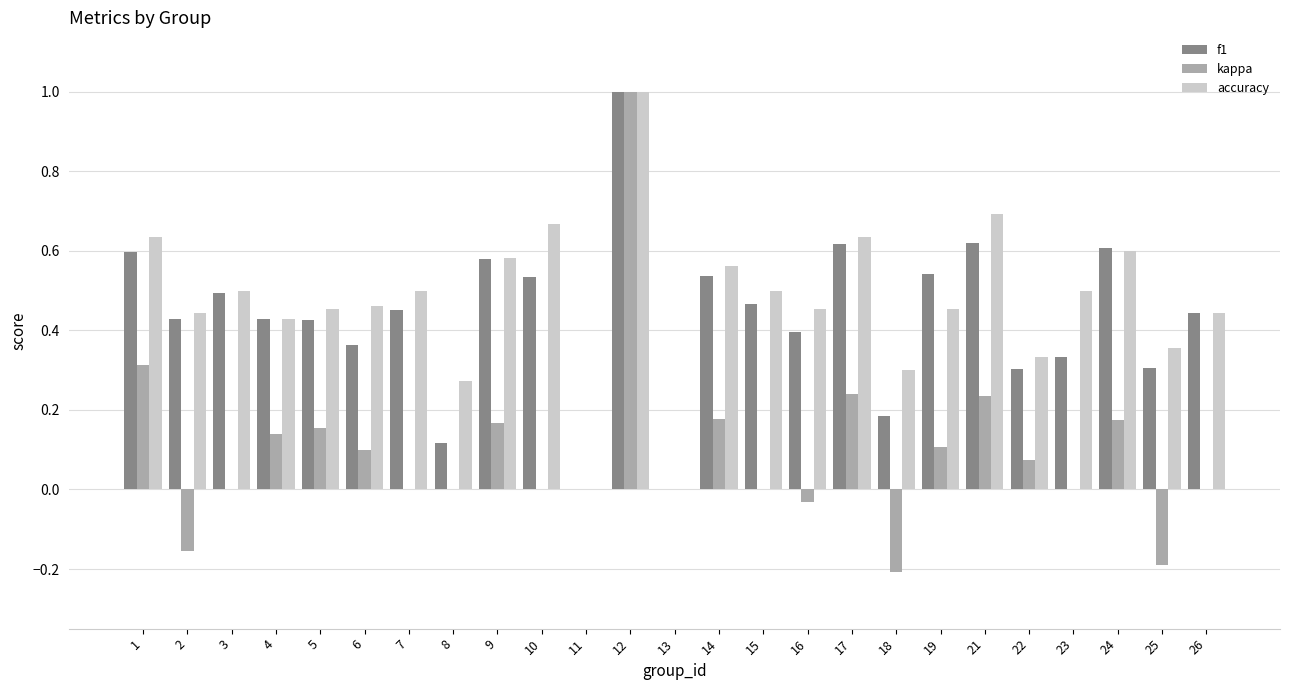

The value of f1 at 24 is 0.2. True or false?

False